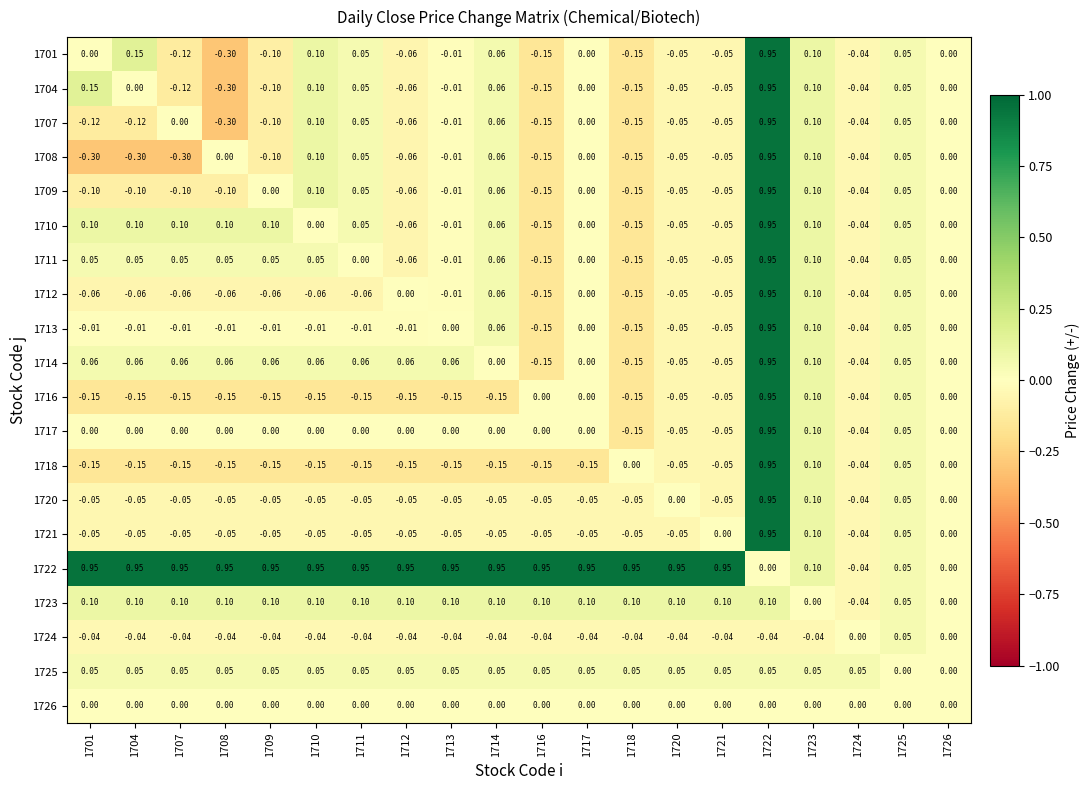

What is the total value across all series at 1722?

14.4